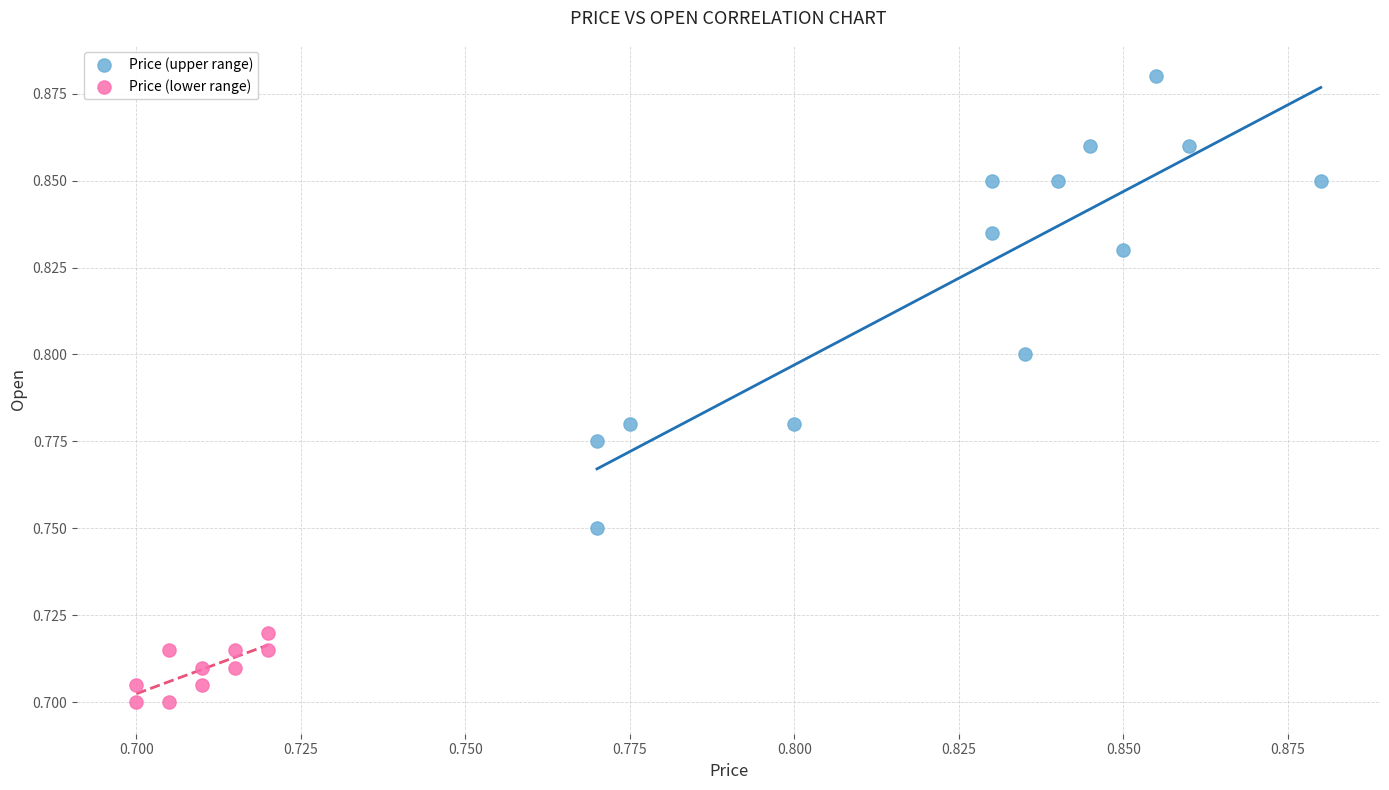

Which series has the widest spread of Y values?

Price (upper range)